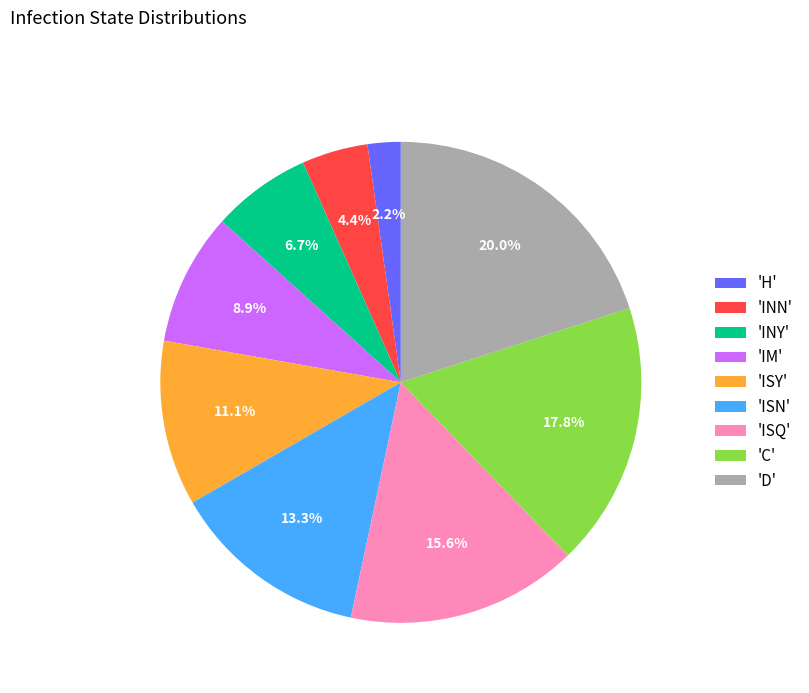

Which category has the smallest portion of the pie?

'H'